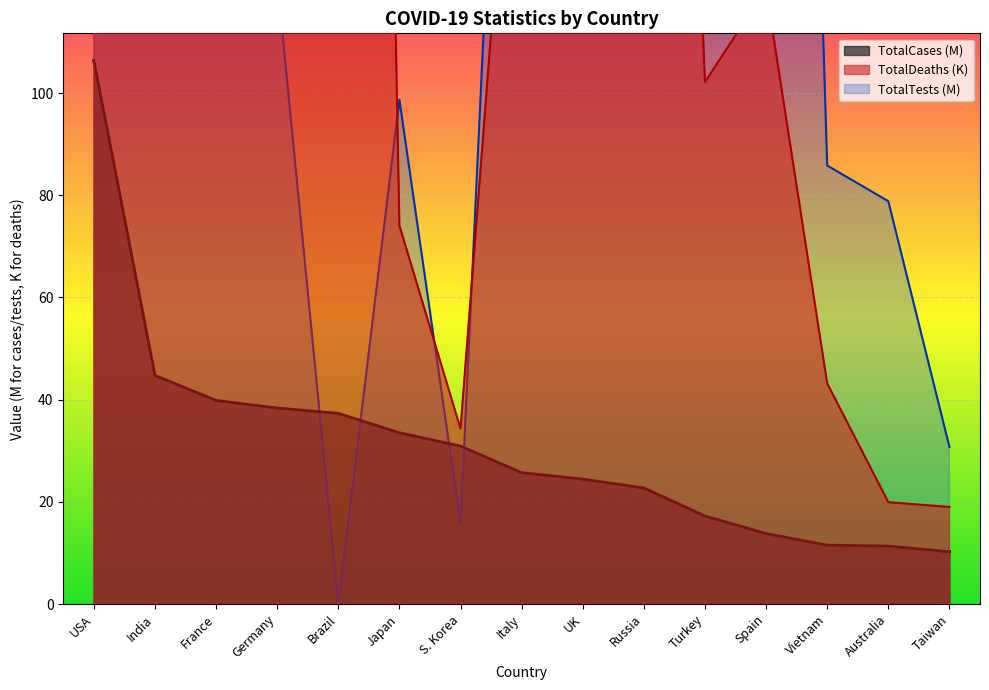

The value of TotalCases at Italy is 25.7. True or false?

True